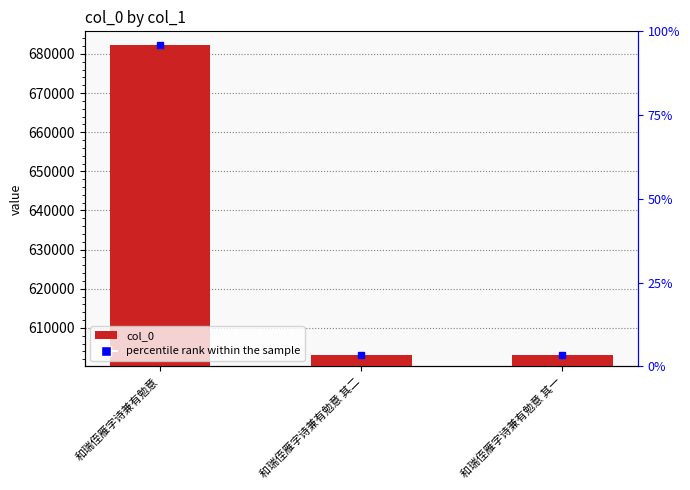

Is it true that the value at 和瑞侄雁字诗兼有勉意 其二 is 802468?

False